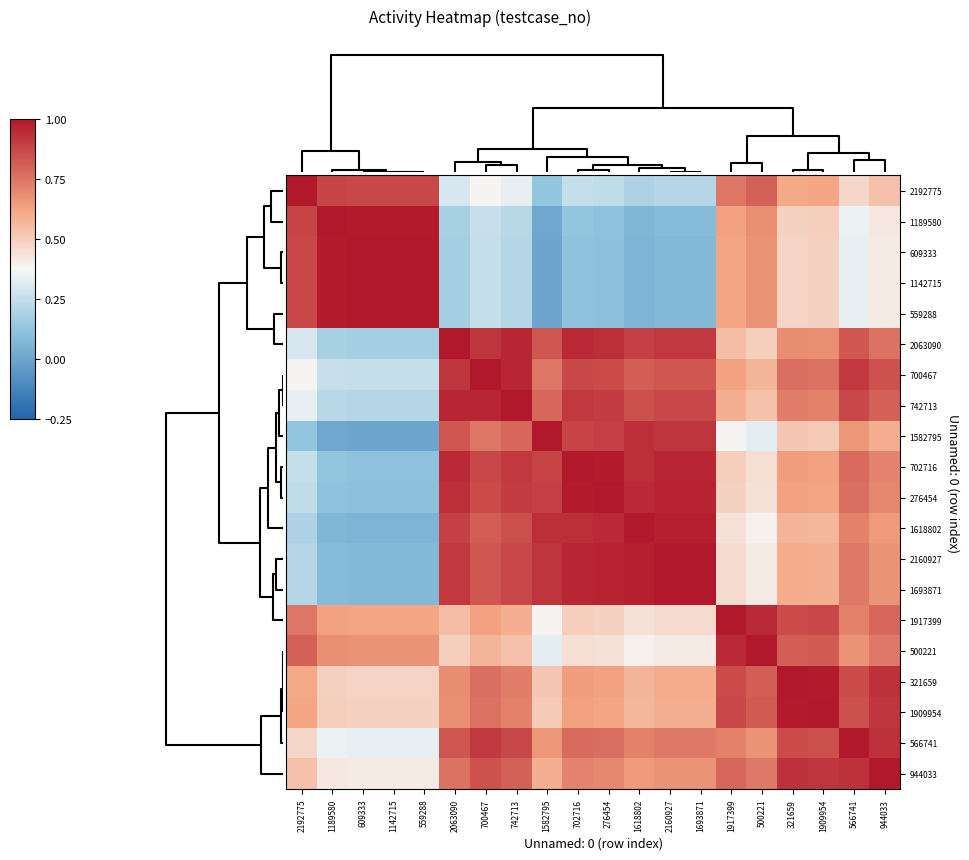

Reading left to right, what are all the values shown in this chart?

2192775: 2192775=1.0	1189580=0.9	609333=0.9	1142715=0.9	559288=0.9	2063090=0.3	700467=0.4	742713=0.3	1582795=0.1	702716=0.2	276454=0.2	1618802=0.2	2160927=0.2	1693871=0.2	1917399=0.8	500221=0.8	321659=0.6	1909954=0.6	566741=0.5	944033=0.5
1189580: 2192775=0.9	1189580=1.0	609333=1.0	1142715=1.0	559288=1.0	2063090=0.2	700467=0.3	742713=0.2	1582795=0.0	702716=0.1	276454=0.1	1618802=0.1	2160927=0.1	1693871=0.1	1917399=0.6	500221=0.7	321659=0.5	1909954=0.5	566741=0.3	944033=0.4
609333: 2192775=0.9	1189580=1.0	609333=1.0	1142715=1.0	559288=1.0	2063090=0.2	700467=0.2	742713=0.2	1582795=0.0	702716=0.1	276454=0.1	1618802=0.1	2160927=0.1	1693871=0.1	1917399=0.6	500221=0.7	321659=0.5	1909954=0.5	566741=0.3	944033=0.4
1142715: 2192775=0.9	1189580=1.0	609333=1.0	1142715=1.0	559288=1.0	2063090=0.2	700467=0.2	742713=0.2	1582795=0.0	702716=0.1	276454=0.1	1618802=0.1	2160927=0.1	1693871=0.1	1917399=0.6	500221=0.7	321659=0.5	1909954=0.5	566741=0.3	944033=0.4
559288: 2192775=0.9	1189580=1.0	609333=1.0	1142715=1.0	559288=1.0	2063090=0.2	700467=0.2	742713=0.2	1582795=0.0	702716=0.1	276454=0.1	1618802=0.1	2160927=0.1	1693871=0.1	1917399=0.6	500221=0.7	321659=0.5	1909954=0.5	566741=0.3	944033=0.4
2063090: 2192775=0.3	1189580=0.2	609333=0.2	1142715=0.2	559288=0.2	2063090=1.0	700467=0.9	742713=1.0	1582795=0.8	702716=0.9	276454=0.9	1618802=0.9	2160927=0.9	1693871=0.9	1917399=0.6	500221=0.5	321659=0.7	1909954=0.7	566741=0.8	944033=0.8
700467: 2192775=0.4	1189580=0.3	609333=0.2	1142715=0.2	559288=0.2	2063090=0.9	700467=1.0	742713=1.0	1582795=0.8	702716=0.9	276454=0.9	1618802=0.8	2160927=0.8	1693871=0.8	1917399=0.6	500221=0.6	321659=0.8	1909954=0.8	566741=0.9	944033=0.8
742713: 2192775=0.3	1189580=0.2	609333=0.2	1142715=0.2	559288=0.2	2063090=1.0	700467=1.0	742713=1.0	1582795=0.8	702716=0.9	276454=0.9	1618802=0.8	2160927=0.9	1693871=0.9	1917399=0.6	500221=0.5	321659=0.7	1909954=0.7	566741=0.9	944033=0.8
1582795: 2192775=0.1	1189580=0.0	609333=0.0	1142715=0.0	559288=0.0	2063090=0.8	700467=0.8	742713=0.8	1582795=1.0	702716=0.9	276454=0.9	1618802=0.9	2160927=0.9	1693871=0.9	1917399=0.4	500221=0.3	321659=0.5	1909954=0.5	566741=0.7	944033=0.6
702716: 2192775=0.2	1189580=0.1	609333=0.1	1142715=0.1	559288=0.1	2063090=0.9	700467=0.9	742713=0.9	1582795=0.9	702716=1.0	276454=1.0	1618802=0.9	2160927=1.0	1693871=1.0	1917399=0.5	500221=0.4	321659=0.6	1909954=0.6	566741=0.8	944033=0.7
276454: 2192775=0.2	1189580=0.1	609333=0.1	1142715=0.1	559288=0.1	2063090=0.9	700467=0.9	742713=0.9	1582795=0.9	702716=1.0	276454=1.0	1618802=0.9	2160927=1.0	1693871=1.0	1917399=0.5	500221=0.4	321659=0.6	1909954=0.6	566741=0.8	944033=0.7
1618802: 2192775=0.2	1189580=0.1	609333=0.1	1142715=0.1	559288=0.1	2063090=0.9	700467=0.8	742713=0.8	1582795=0.9	702716=0.9	276454=0.9	1618802=1.0	2160927=1.0	1693871=1.0	1917399=0.4	500221=0.4	321659=0.6	1909954=0.6	566741=0.7	944033=0.7
2160927: 2192775=0.2	1189580=0.1	609333=0.1	1142715=0.1	559288=0.1	2063090=0.9	700467=0.8	742713=0.9	1582795=0.9	702716=1.0	276454=1.0	1618802=1.0	2160927=1.0	1693871=1.0	1917399=0.5	500221=0.4	321659=0.6	1909954=0.6	566741=0.7	944033=0.7
1693871: 2192775=0.2	1189580=0.1	609333=0.1	1142715=0.1	559288=0.1	2063090=0.9	700467=0.8	742713=0.9	1582795=0.9	702716=1.0	276454=1.0	1618802=1.0	2160927=1.0	1693871=1.0	1917399=0.5	500221=0.4	321659=0.6	1909954=0.6	566741=0.7	944033=0.7
1917399: 2192775=0.8	1189580=0.6	609333=0.6	1142715=0.6	559288=0.6	2063090=0.6	700467=0.6	742713=0.6	1582795=0.4	702716=0.5	276454=0.5	1618802=0.4	2160927=0.5	1693871=0.5	1917399=1.0	500221=0.9	321659=0.9	1909954=0.9	566741=0.7	944033=0.8
500221: 2192775=0.8	1189580=0.7	609333=0.7	1142715=0.7	559288=0.7	2063090=0.5	700467=0.6	742713=0.5	1582795=0.3	702716=0.4	276454=0.4	1618802=0.4	2160927=0.4	1693871=0.4	1917399=0.9	500221=1.0	321659=0.8	1909954=0.8	566741=0.7	944033=0.7
321659: 2192775=0.6	1189580=0.5	609333=0.5	1142715=0.5	559288=0.5	2063090=0.7	700467=0.8	742713=0.7	1582795=0.5	702716=0.6	276454=0.6	1618802=0.6	2160927=0.6	1693871=0.6	1917399=0.9	500221=0.8	321659=1.0	1909954=1.0	566741=0.9	944033=0.9
1909954: 2192775=0.6	1189580=0.5	609333=0.5	1142715=0.5	559288=0.5	2063090=0.7	700467=0.8	742713=0.7	1582795=0.5	702716=0.6	276454=0.6	1618802=0.6	2160927=0.6	1693871=0.6	1917399=0.9	500221=0.8	321659=1.0	1909954=1.0	566741=0.8	944033=0.9
566741: 2192775=0.5	1189580=0.3	609333=0.3	1142715=0.3	559288=0.3	2063090=0.8	700467=0.9	742713=0.9	1582795=0.7	702716=0.8	276454=0.8	1618802=0.7	2160927=0.7	1693871=0.7	1917399=0.7	500221=0.7	321659=0.9	1909954=0.8	566741=1.0	944033=0.9
944033: 2192775=0.5	1189580=0.4	609333=0.4	1142715=0.4	559288=0.4	2063090=0.8	700467=0.8	742713=0.8	1582795=0.6	702716=0.7	276454=0.7	1618802=0.7	2160927=0.7	1693871=0.7	1917399=0.8	500221=0.7	321659=0.9	1909954=0.9	566741=0.9	944033=1.0